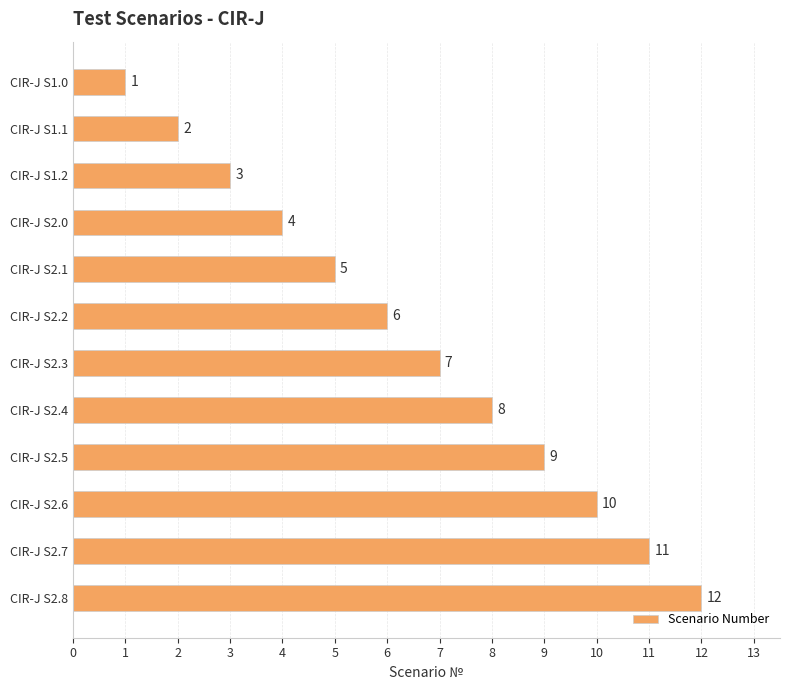

What is the difference between the second highest and second lowest values?

9